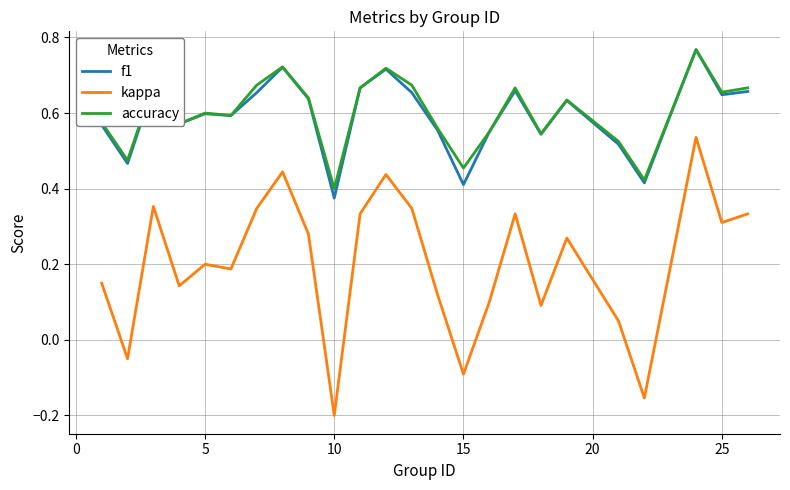

True or false: f1 and kappa intersect in this chart.

False